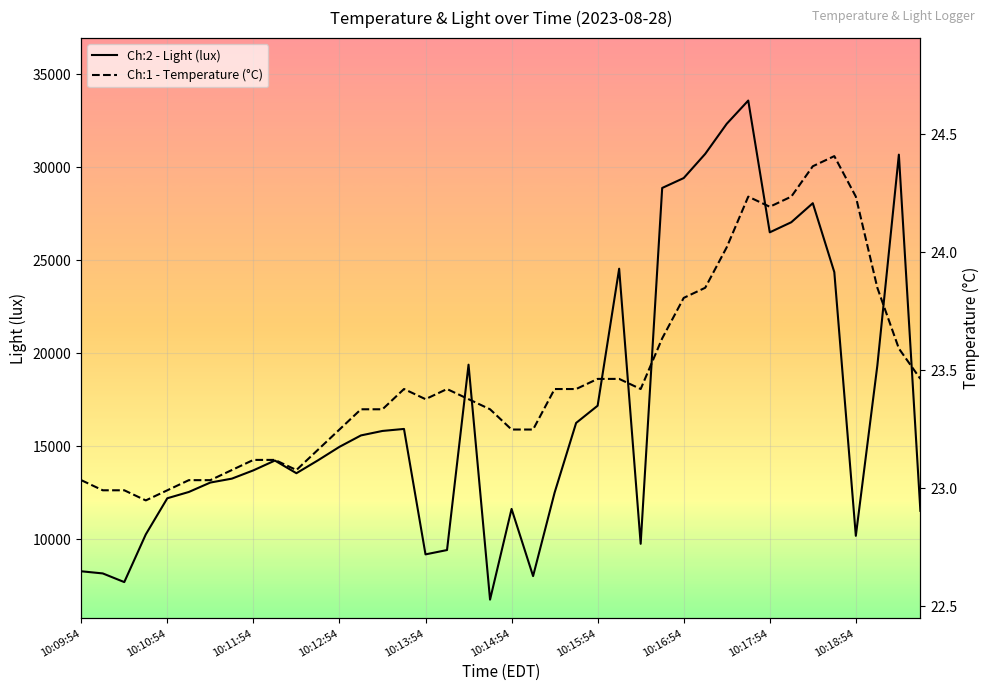

Where is Ch:2 - Light (lux) nearest to the value 20168?

18